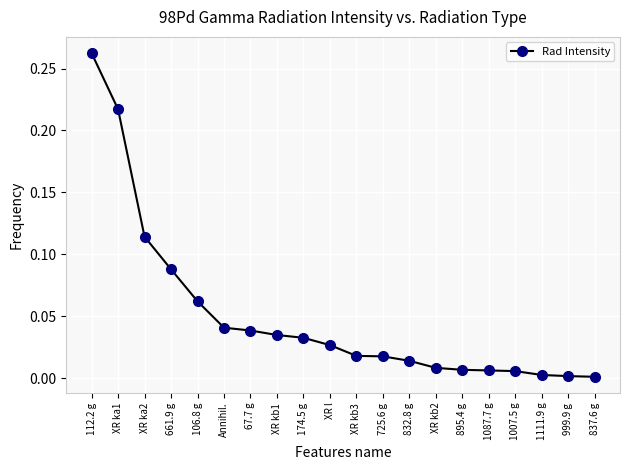

Which category has the highest value across all series?

112.2 g